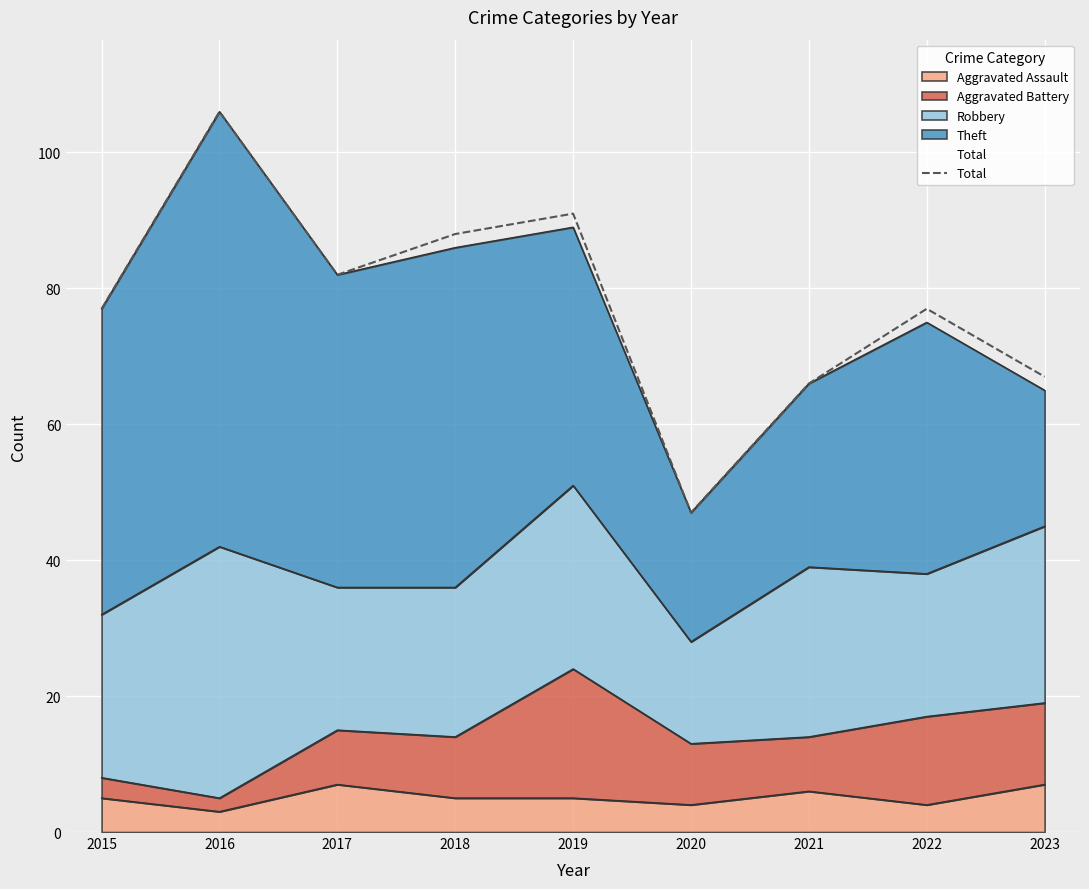

Reading left to right, what are all the values shown in this chart?

77	106	82	88	91	47	66	77	67